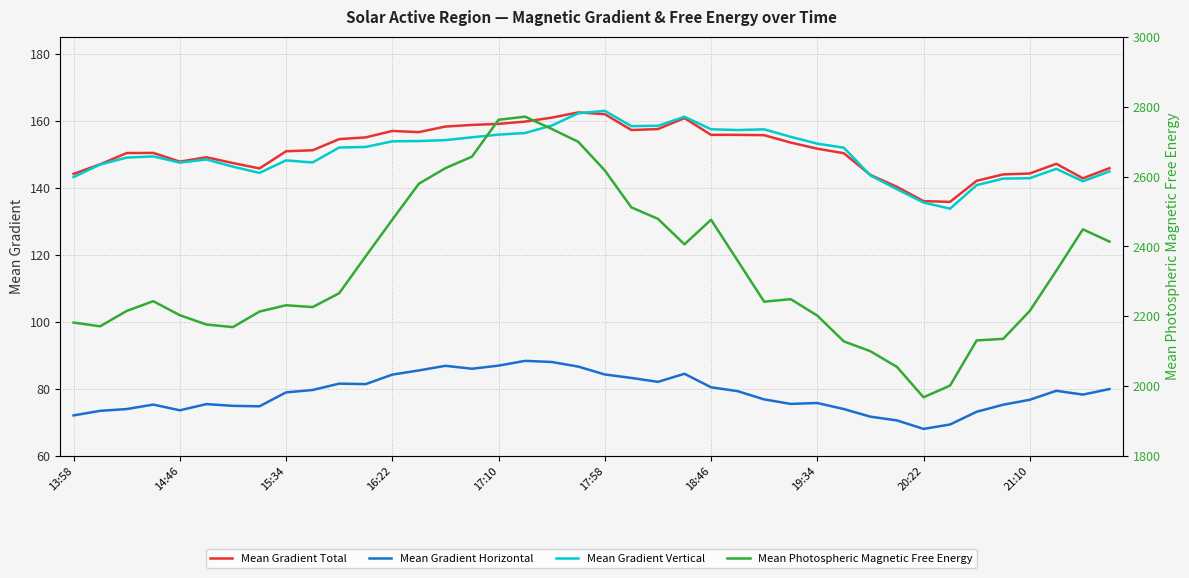

What is the minimum value shown in the chart?

68.1